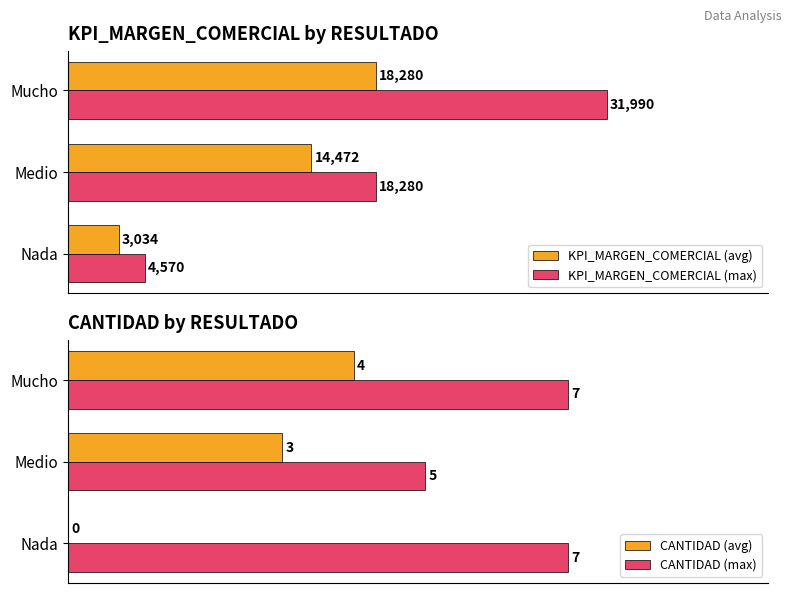

How many values in the KPI_MARGEN_COMERCIAL (max) series are below 18280?

1